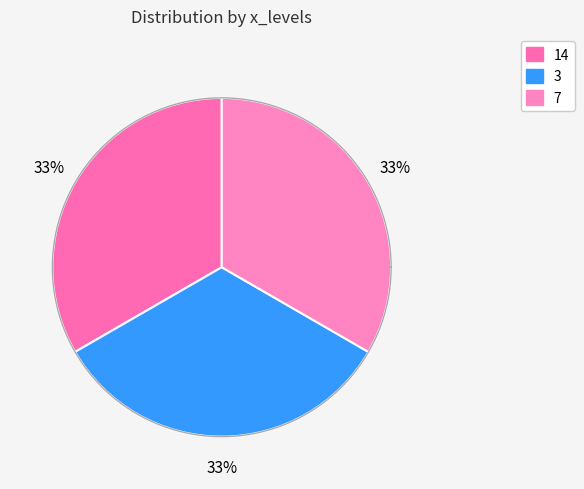

Is there a majority slice in this chart?

No